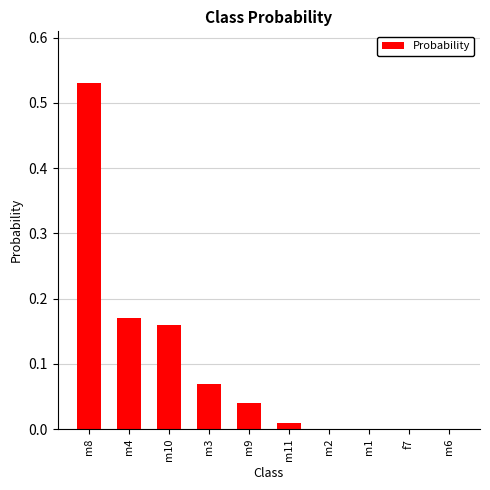

The chart shows a value of -0.3 at f7. True or false?

False